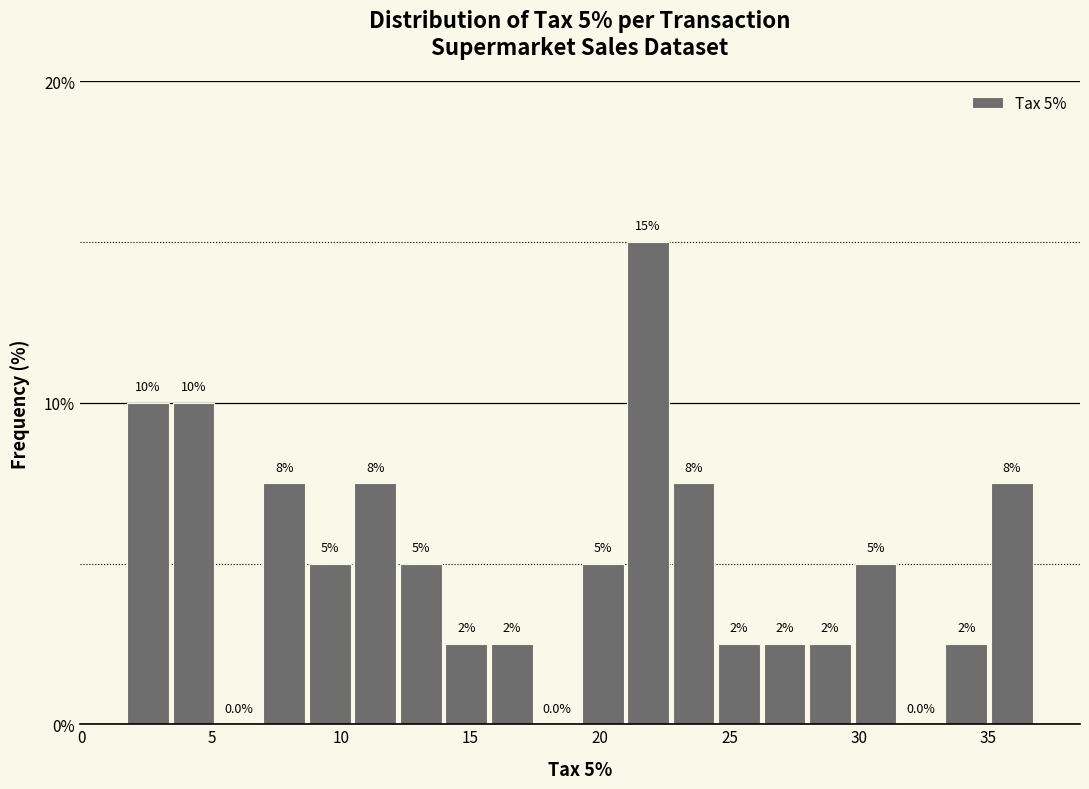

Around what value on the x-axis is the tallest bar? Give the approximate position of its centre, as read against the axis.

22.0